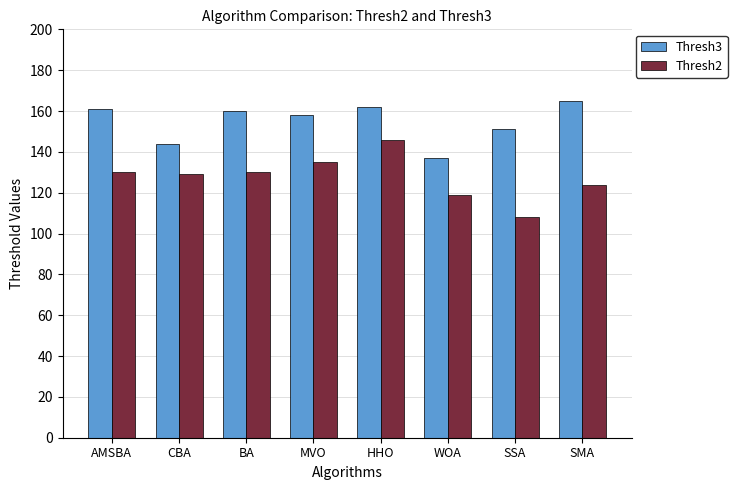

Count the number of data series in this chart.

2